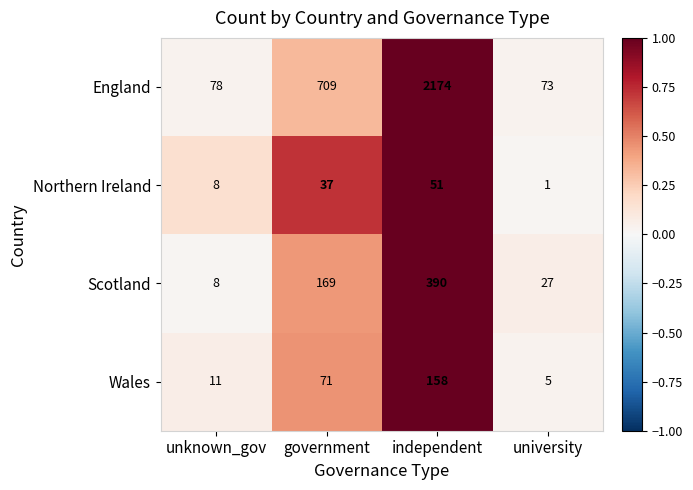

Which category has the lowest value in the Wales series?

university